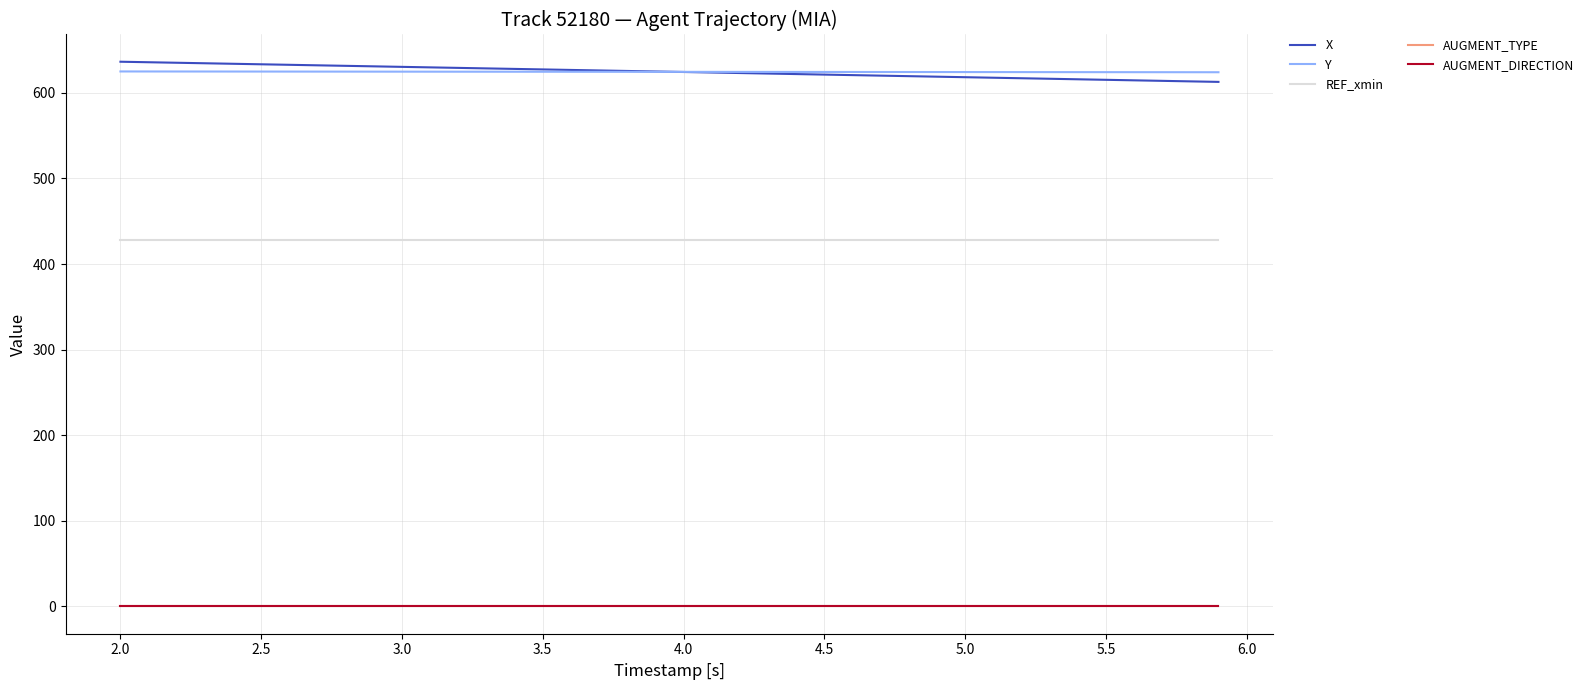

True or false: REF_xmin and Y cross at least once.

False